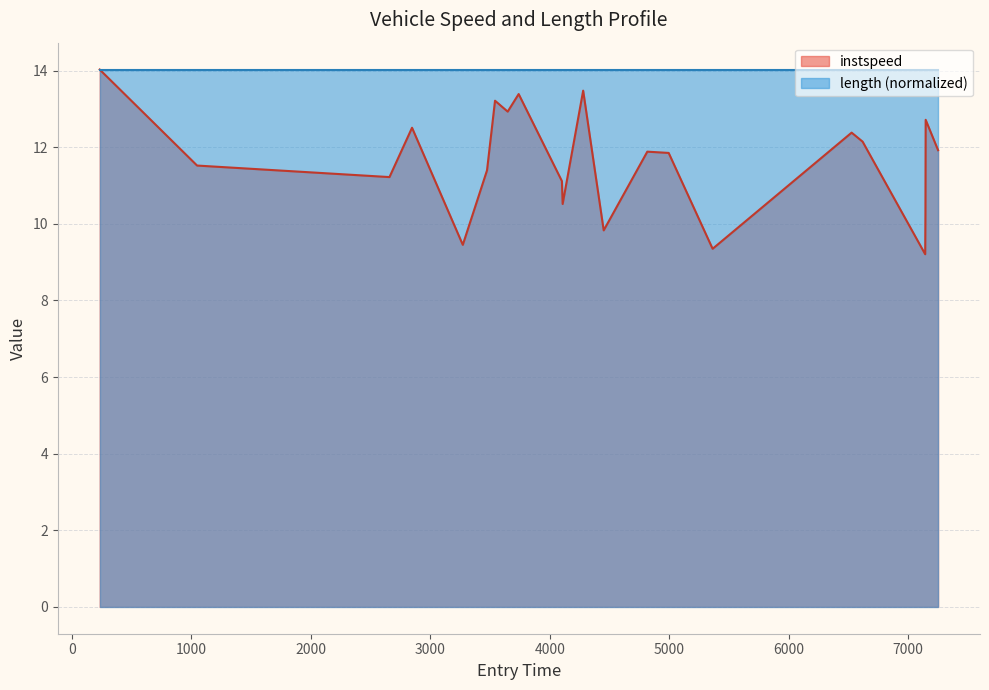

What is the minimum value shown in the chart?

9.2